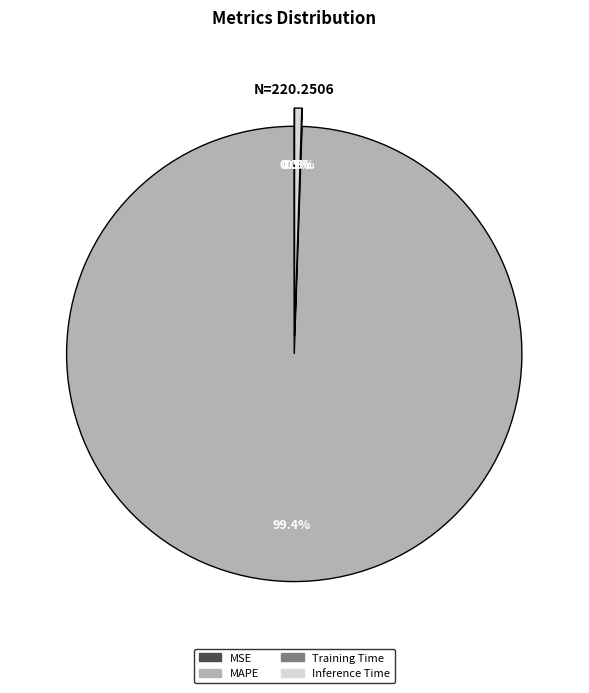

Is there any slice that represents more than half of the pie?

Yes